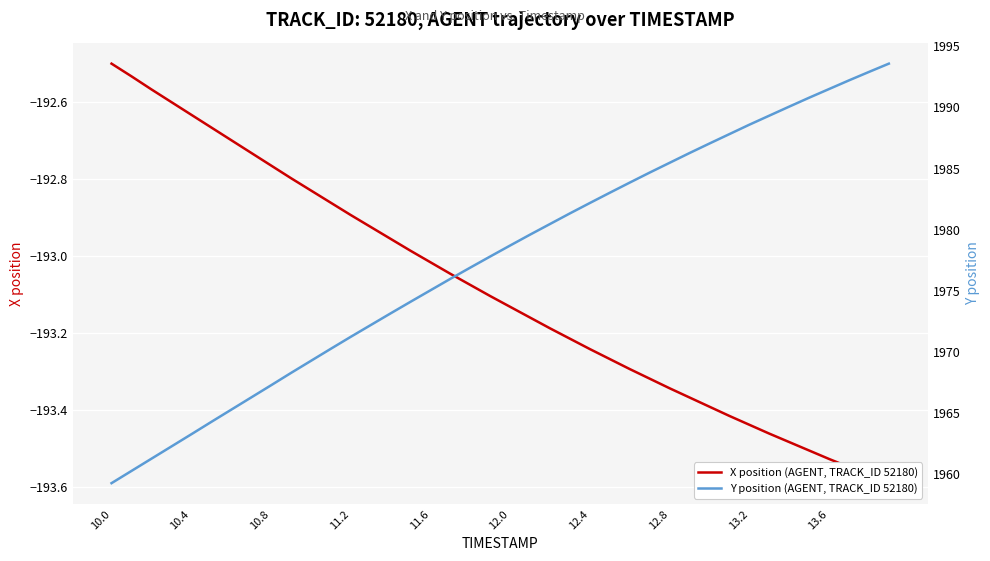

At 12.0, list the series in order from largest to smallest.

Y position (AGENT, TRACK_ID 52180), X position (AGENT, TRACK_ID 52180)